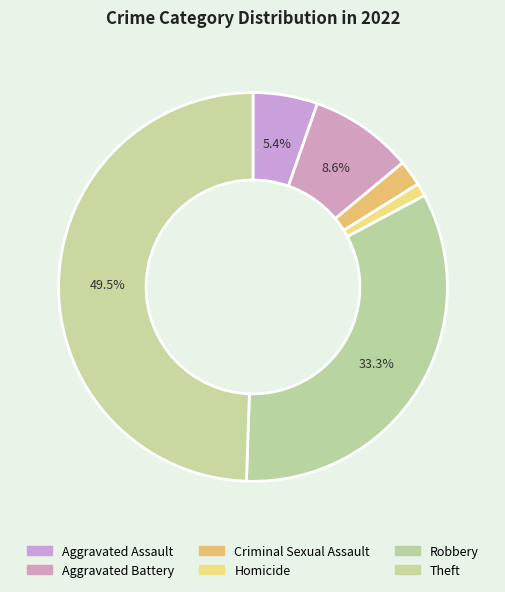

How many segments does this pie chart have?

6